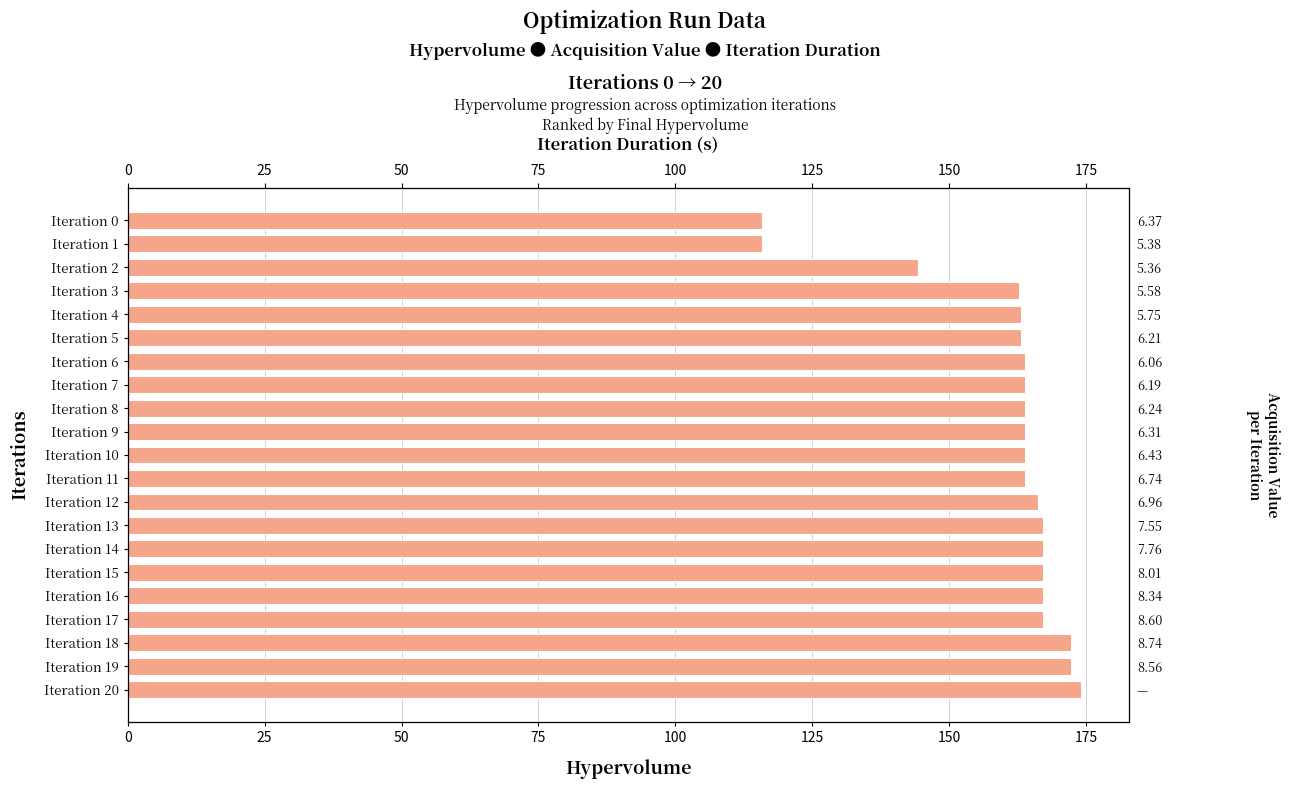

True or false: the data shows 163.1 at Iteration 5.

True